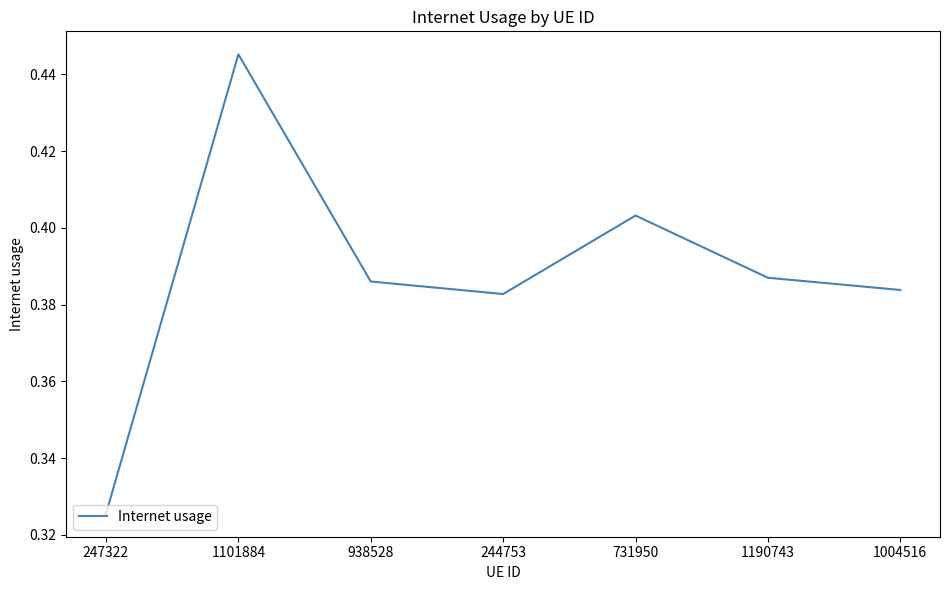

What position from the left is 731950?

5